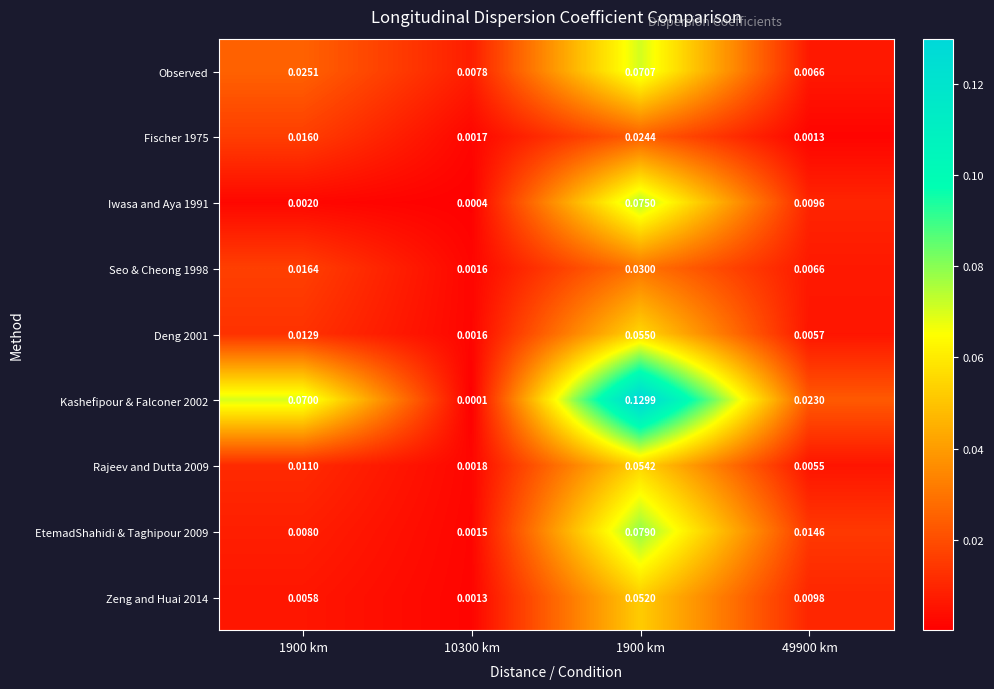

Which series has the largest range (max minus min)?

Kashefipour & Falconer 2002